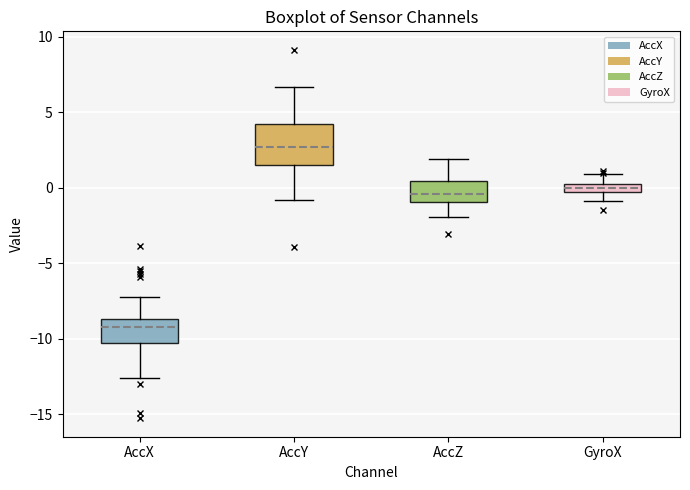

Where does the upper whisker of the box for GyroX end on the y-axis? The values are not printed on the chart, so give them approximately, as read against the axis.

1.0